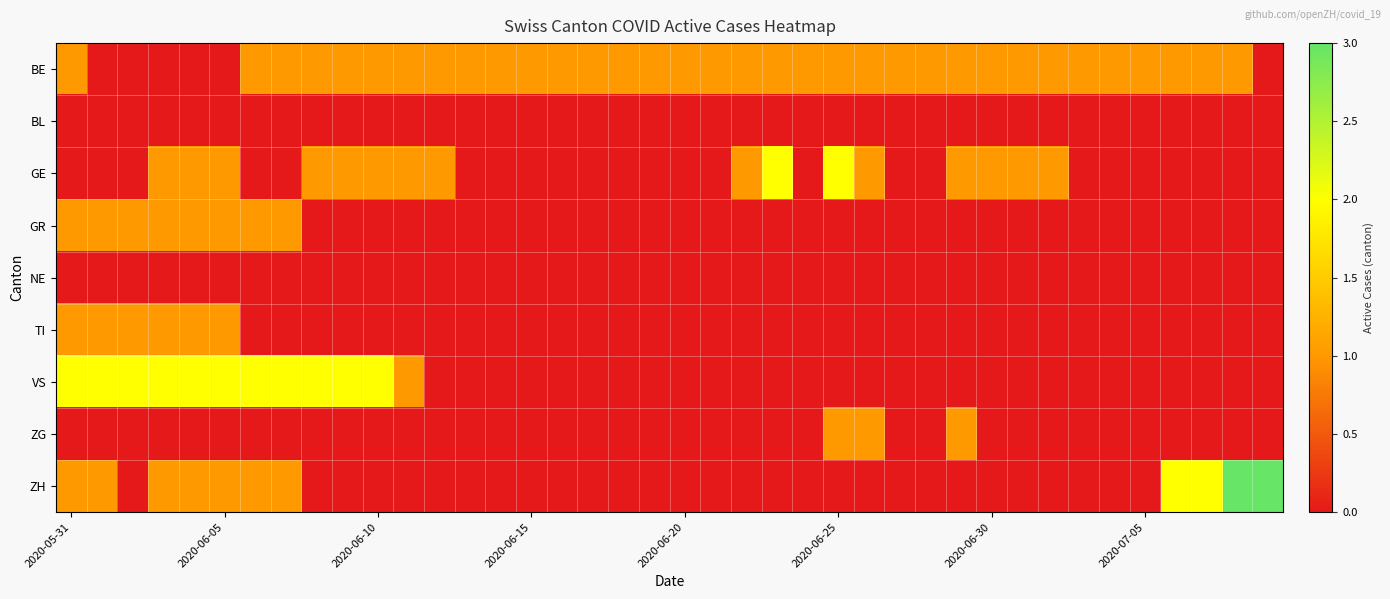

Count the number of categories in the chart.

40